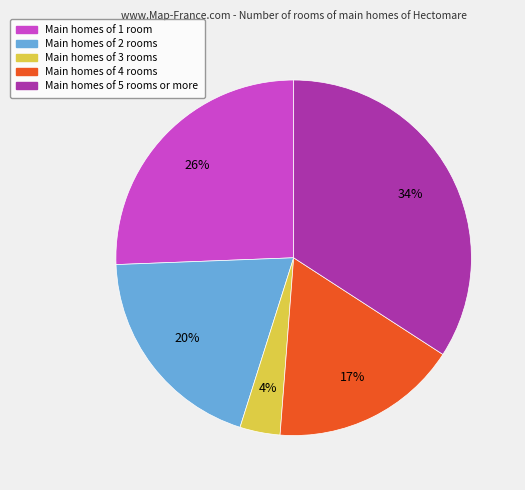

To the nearest percent, what portion does Main homes of 4 rooms represent?

17%